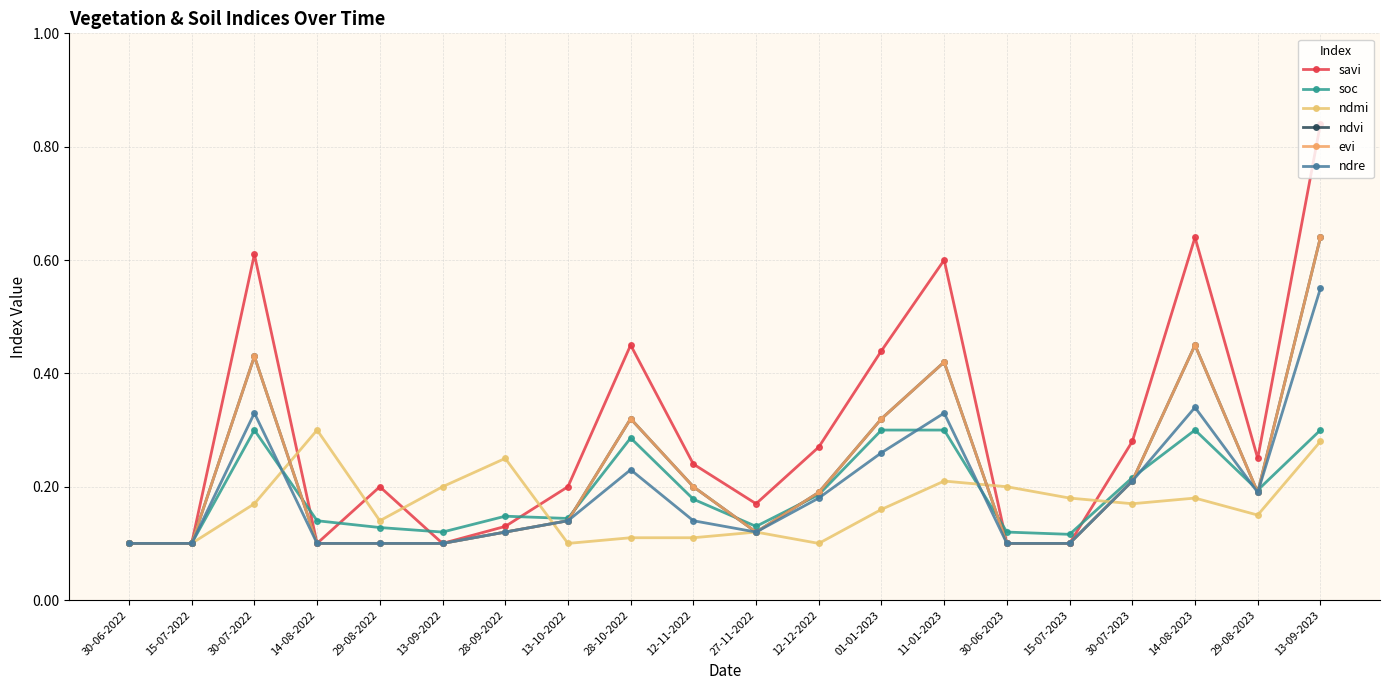

What is the difference between the maximum and second lowest values in the soc series?

0.2